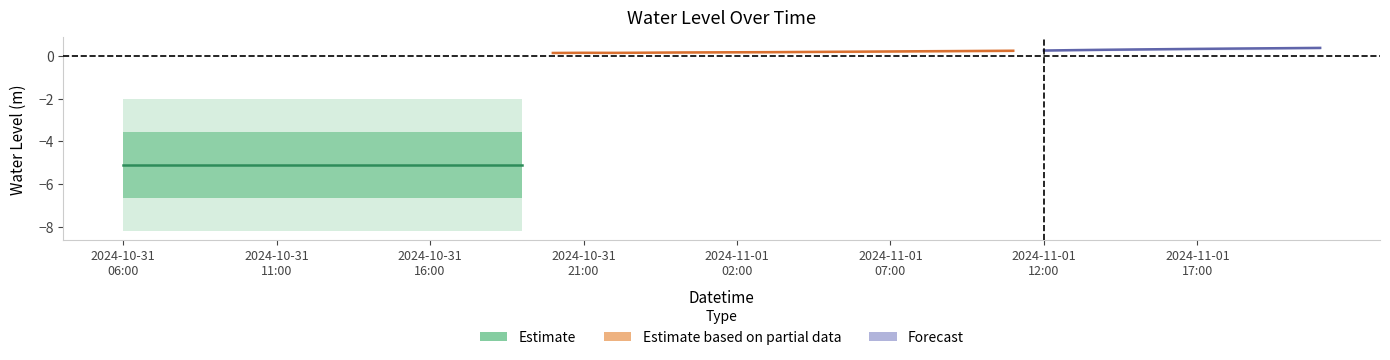

Where is the data nearest to the value -2?

2024-10-31 20:00